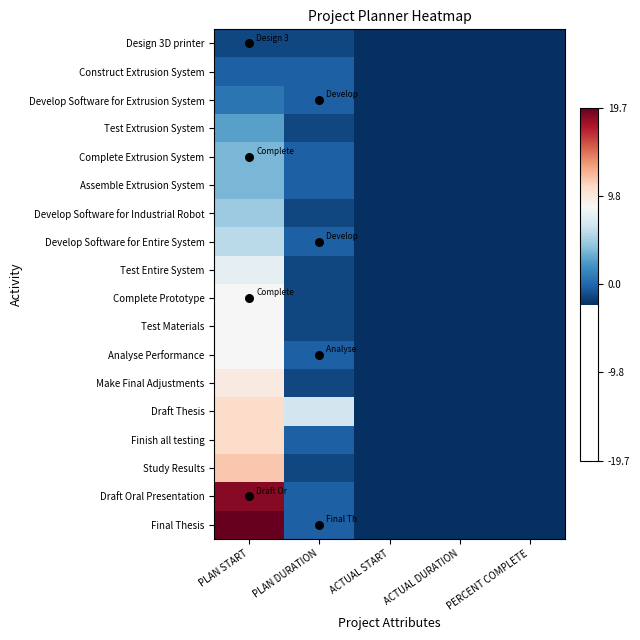

What is the total value across all series at ACTUAL DURATION?

-42.2